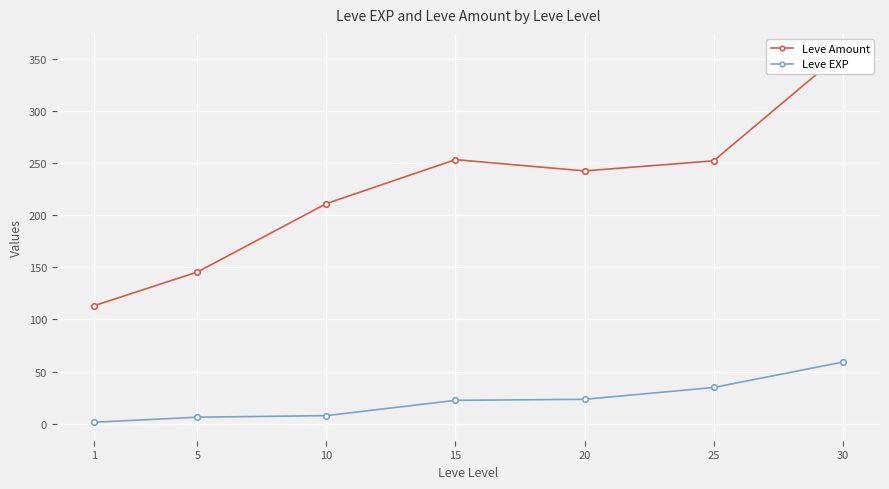

Where does the Leve EXP series first go above 22?

15